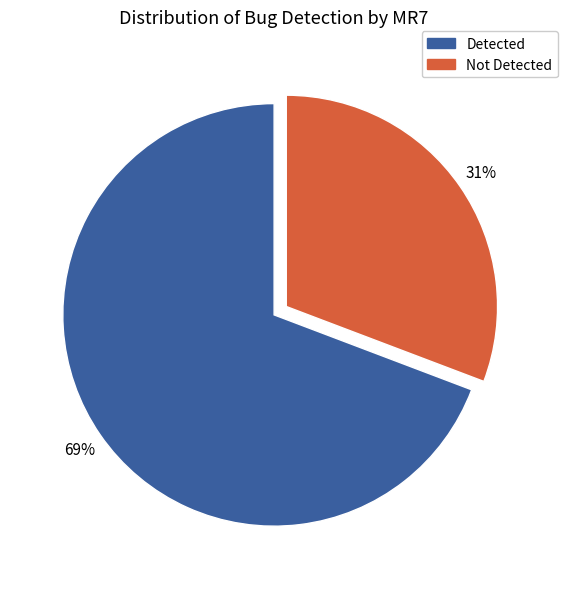

To the nearest percent, what is the difference between the largest and smallest slice percentages?

38%